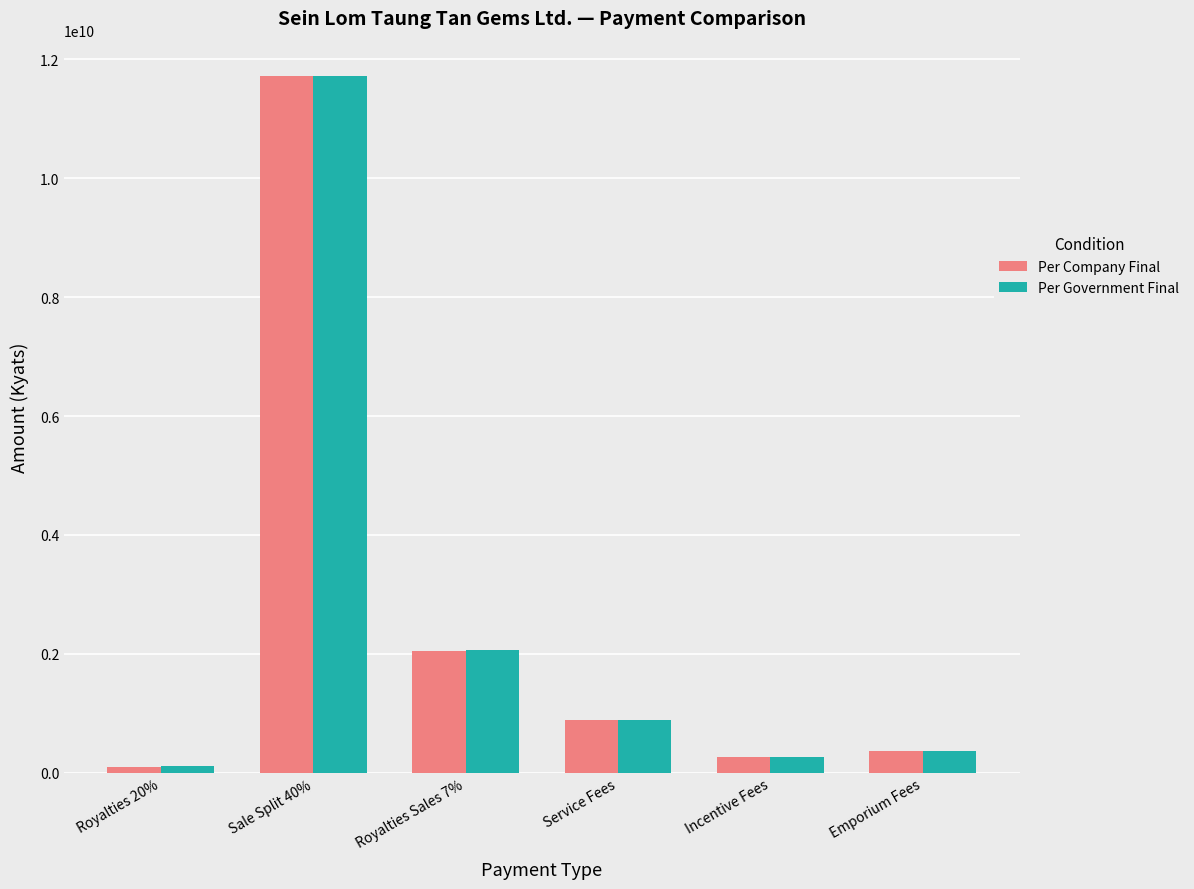

Is it true that Per Company Final equals 2050970484.4 at Royalties Sales 7%?

True